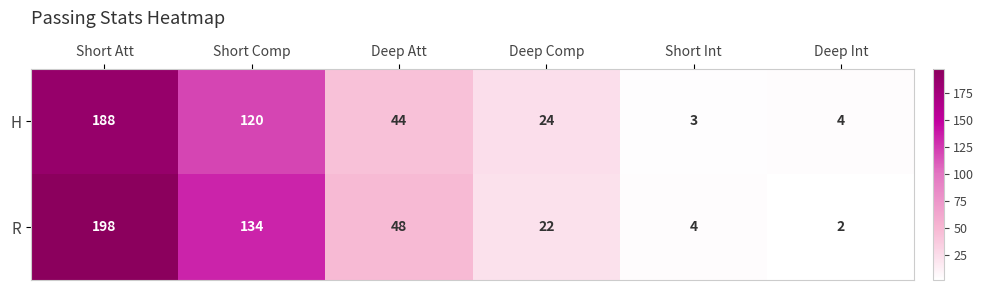

At Short Comp, list the series in order from smallest to largest.

H, R